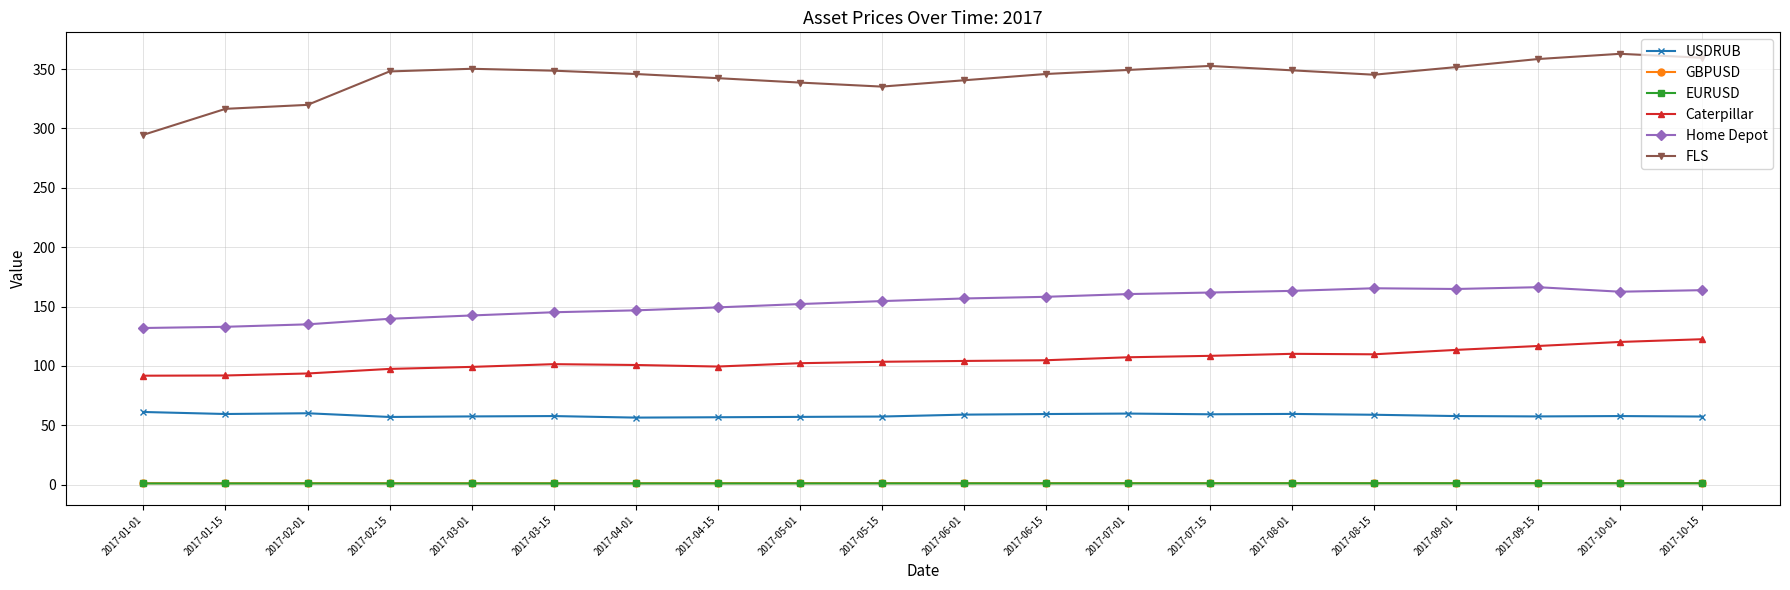

What is the difference between the highest and lowest values at 2017-03-01?

349.1